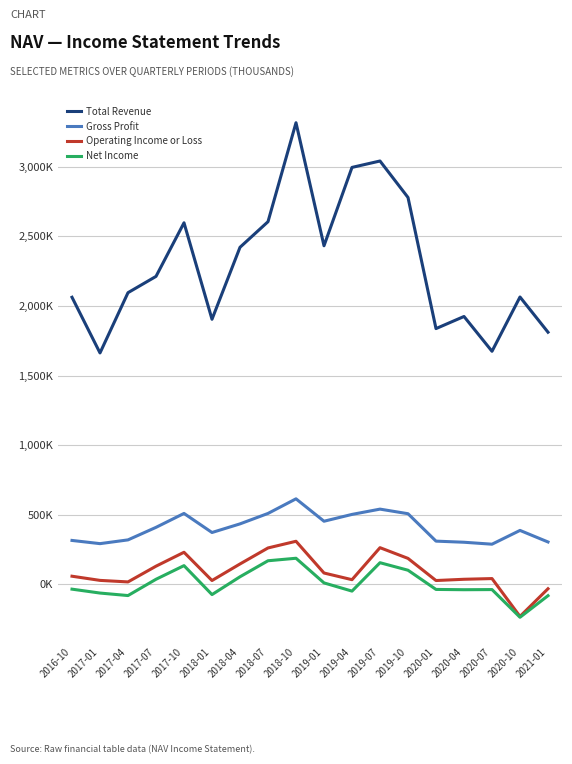

Does the chart display data point markers on the line(s)?

No